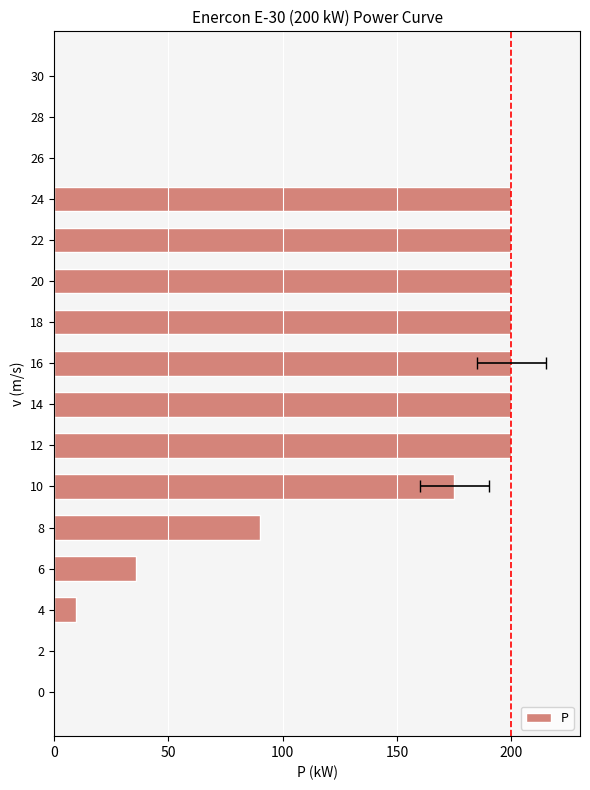

Does the chart contain any negative values?

No